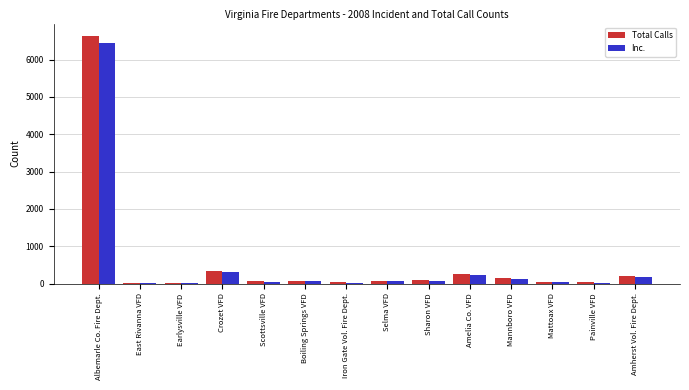

Is it true that Inc. equals 79 at Boiling Springs VFD?

True